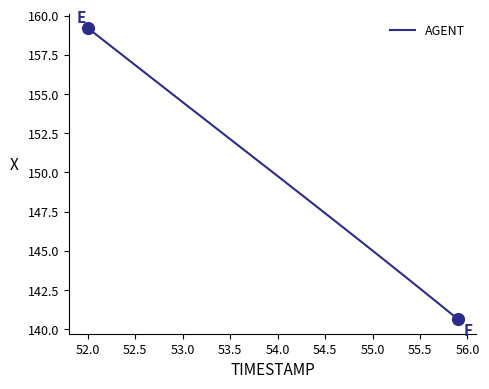

What is the difference between the maximum and minimum values?

18.6